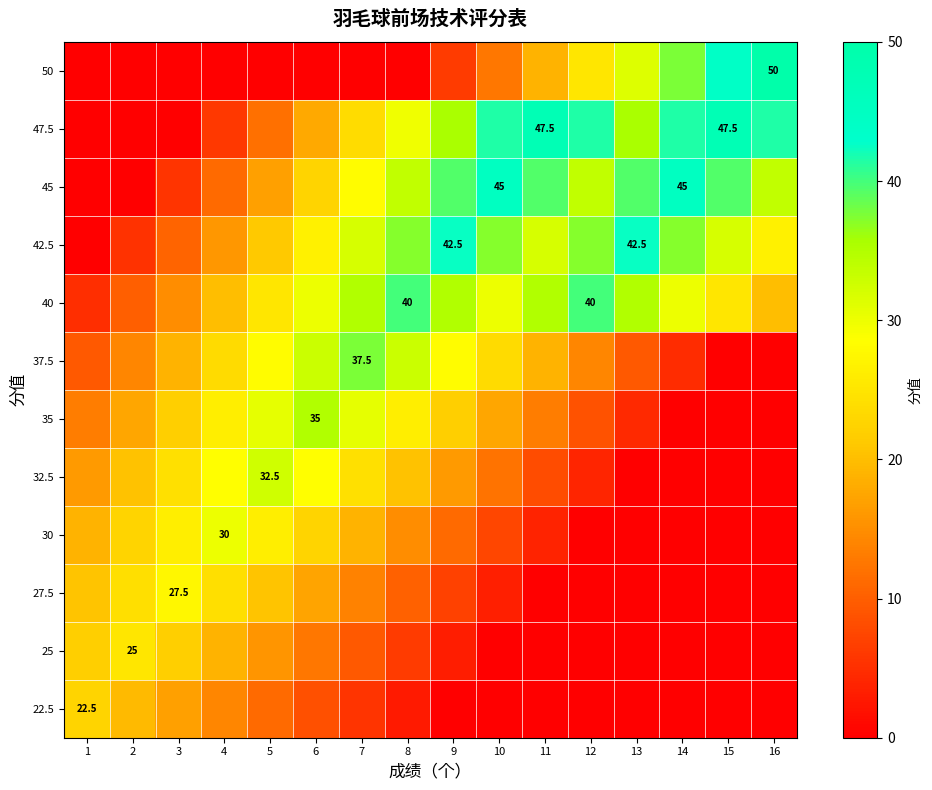

At how many categories does at least one series exceed 37?

10